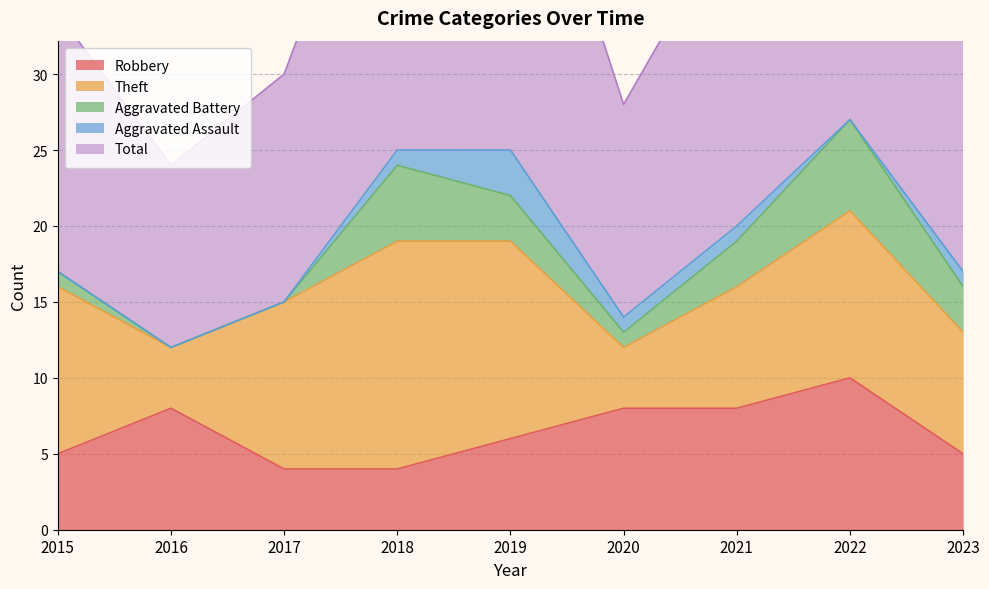

Which category has the highest value in the Aggravated Battery series?

2022